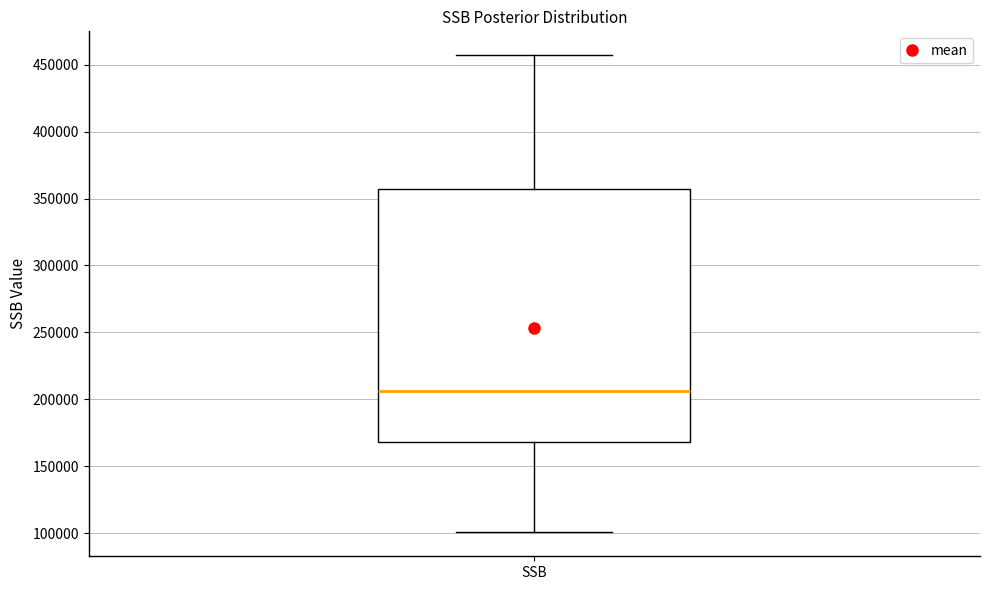

Where does the upper whisker of the box for SSB end on the y-axis? The values are not printed on the chart, so give them approximately, as read against the axis.

455000